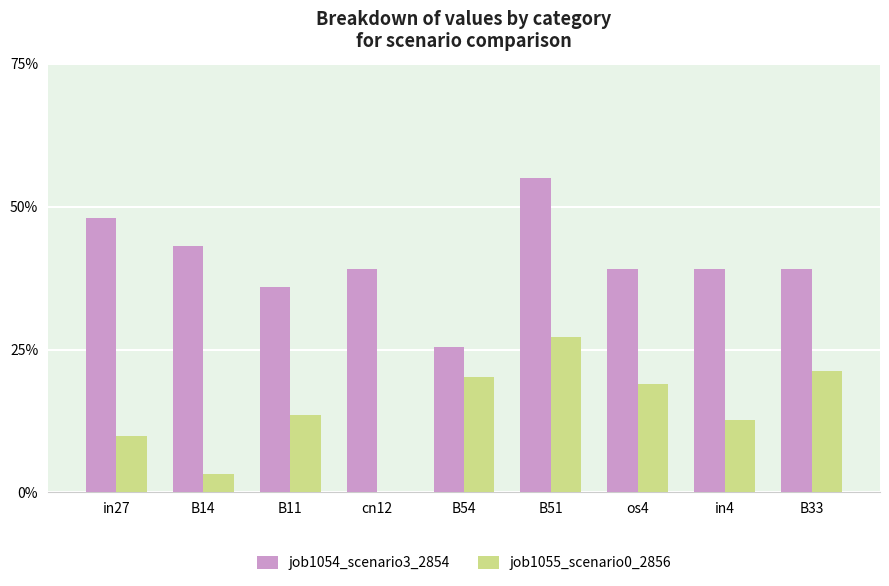

Is the value of job1054_scenario3_2854 at B51 greater than the value of job1055_scenario0_2856 at B14?

Yes